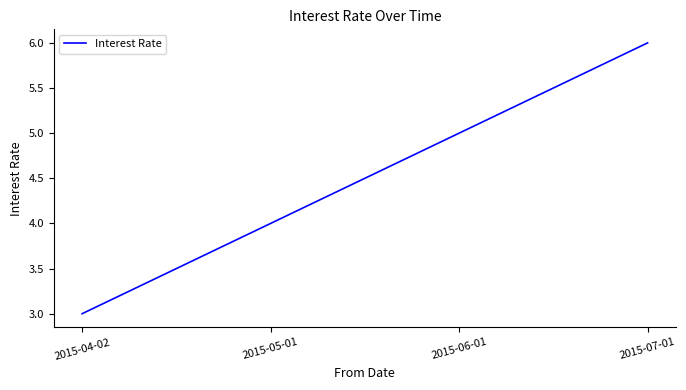

What is the smallest value displayed?

3